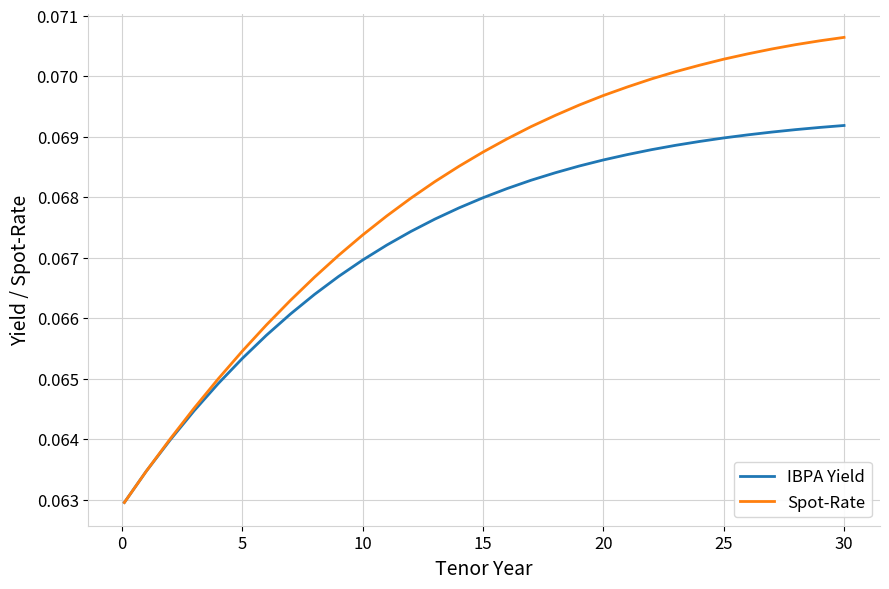

What is the sum of all IBPA Yield values?

2.1